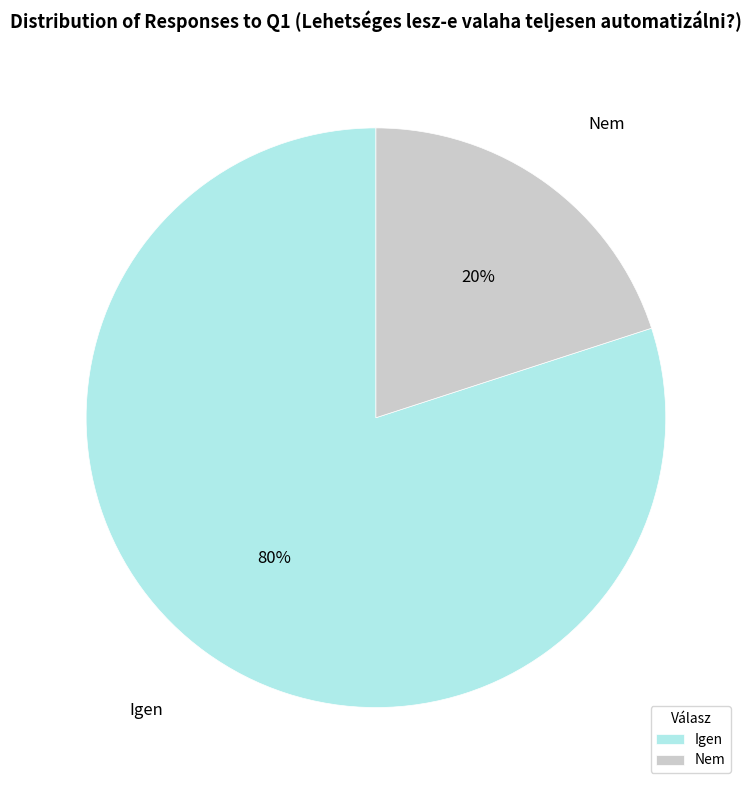

To the nearest percent, what is the average slice percentage?

50%